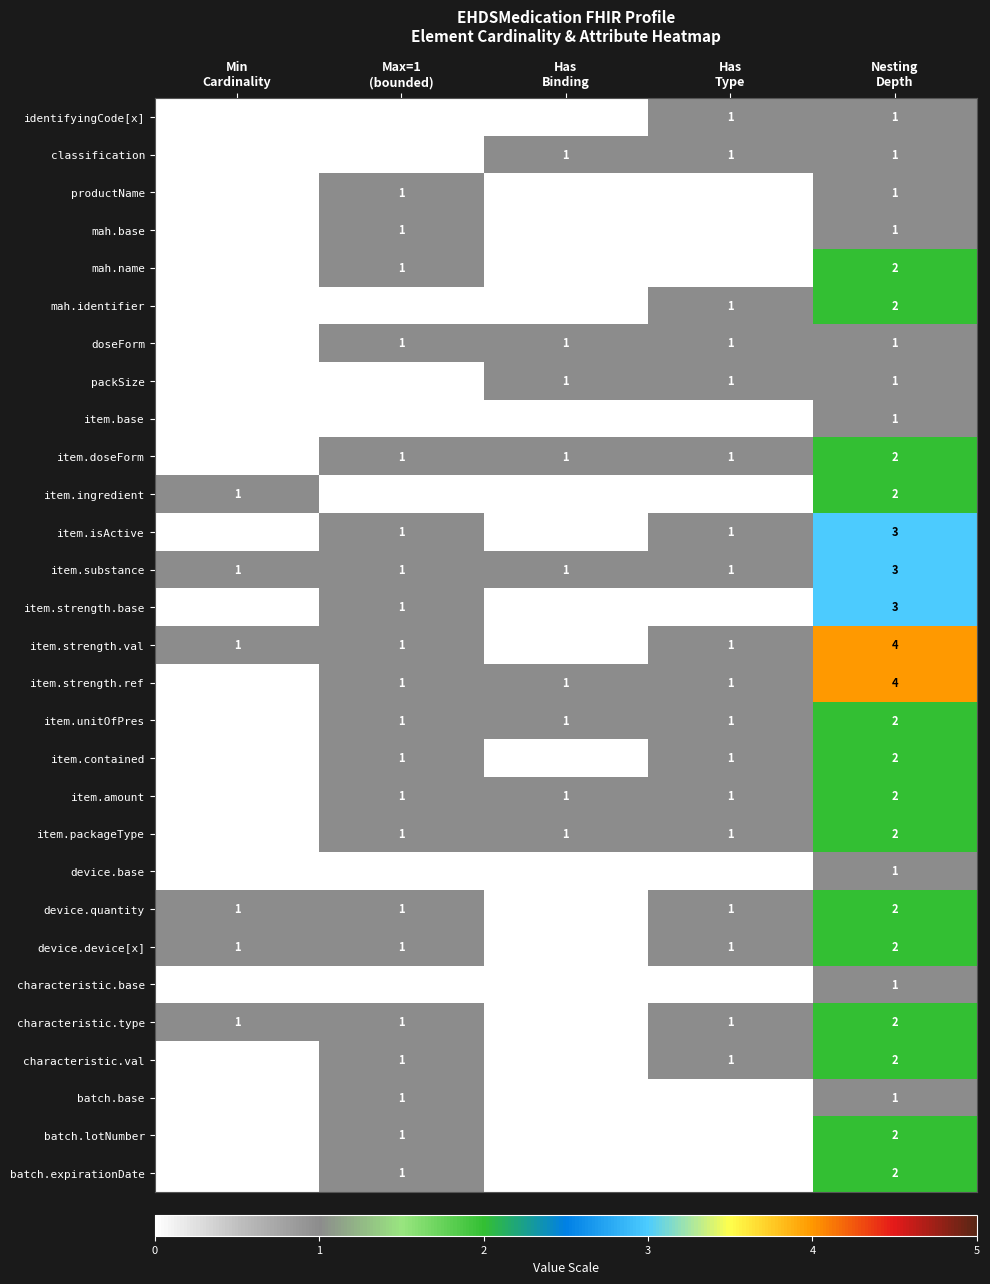

What is the greatest value displayed?

4